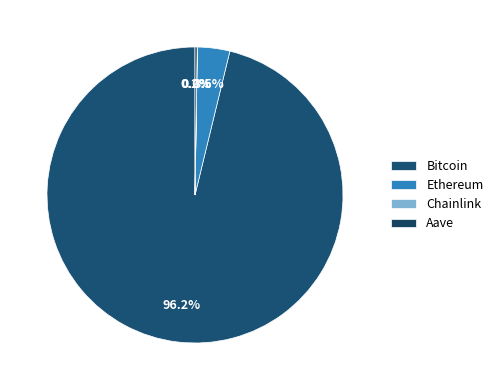

Which slice is the largest?

Bitcoin